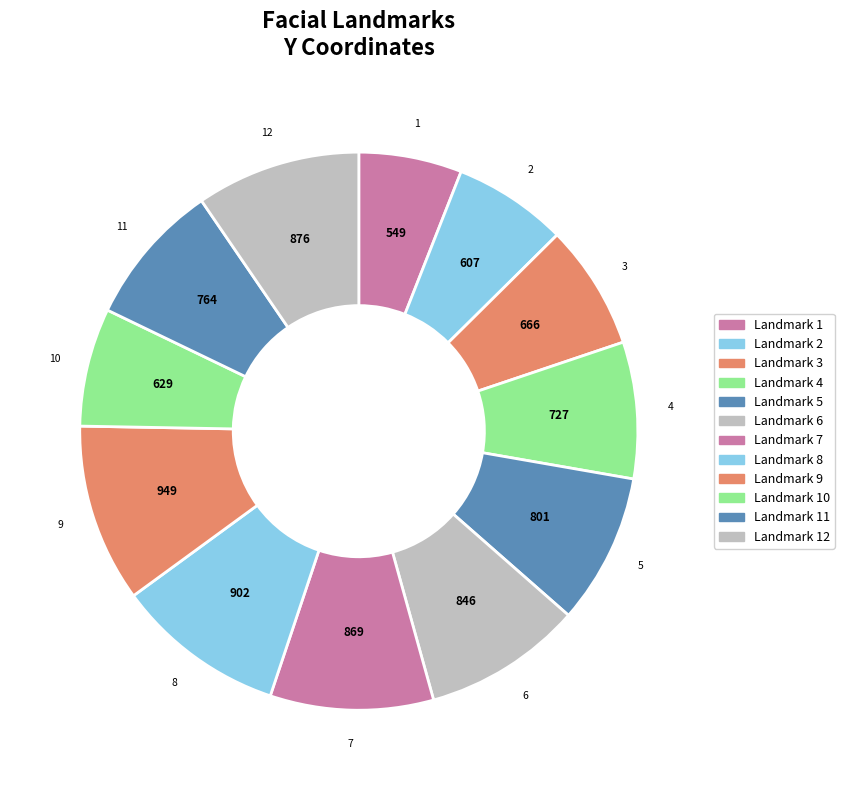

How many segments does this pie chart have?

12